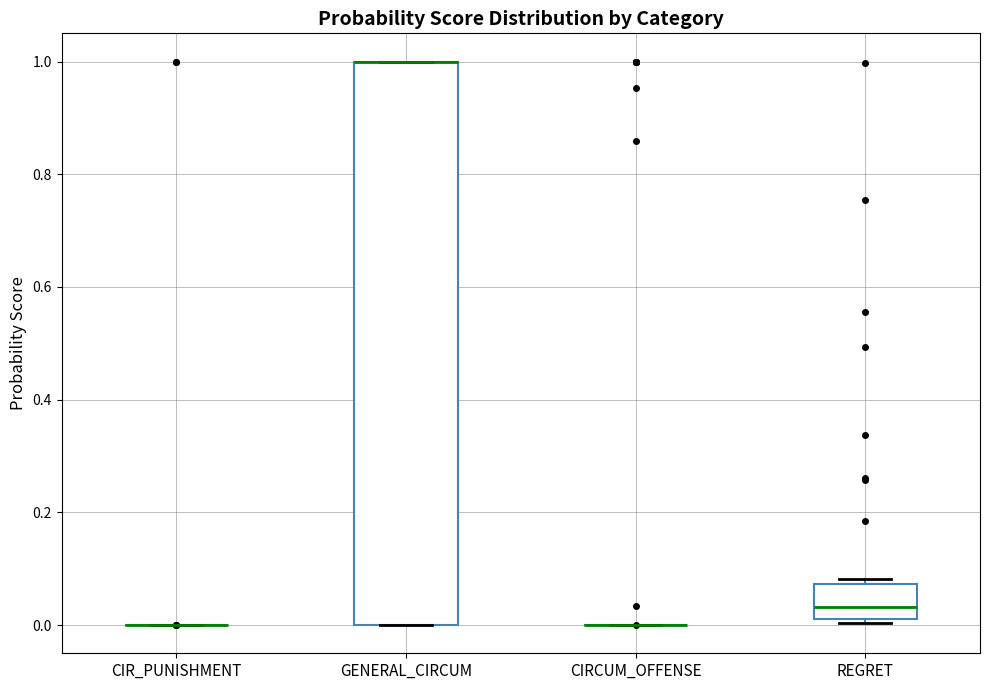

Which box is the tallest, from its lower edge to its upper edge?

GENERAL_CIRCUM